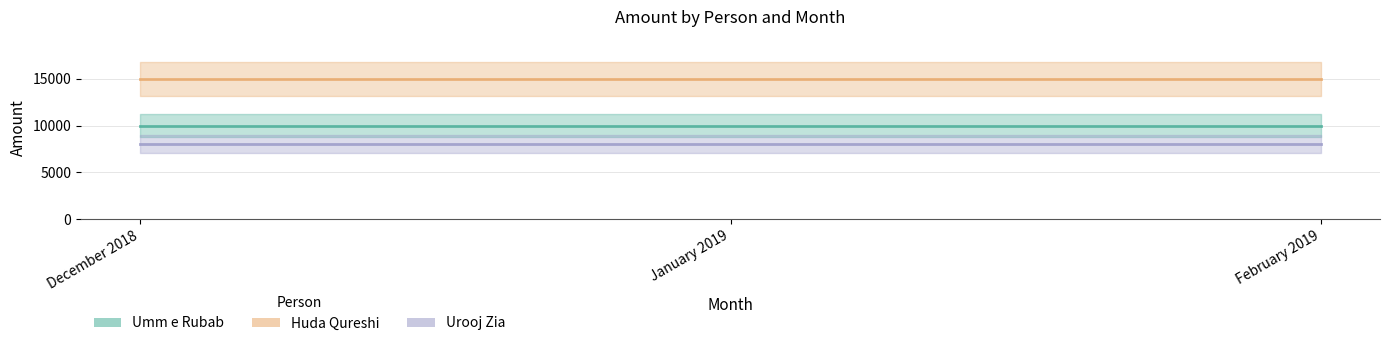

Reading right to left, what are all the values shown in this chart?

Umm e Rubab: 10000	10000	10000
Huda Qureshi: 15000	15000	15000
Urooj Zia: 8000	8000	8000